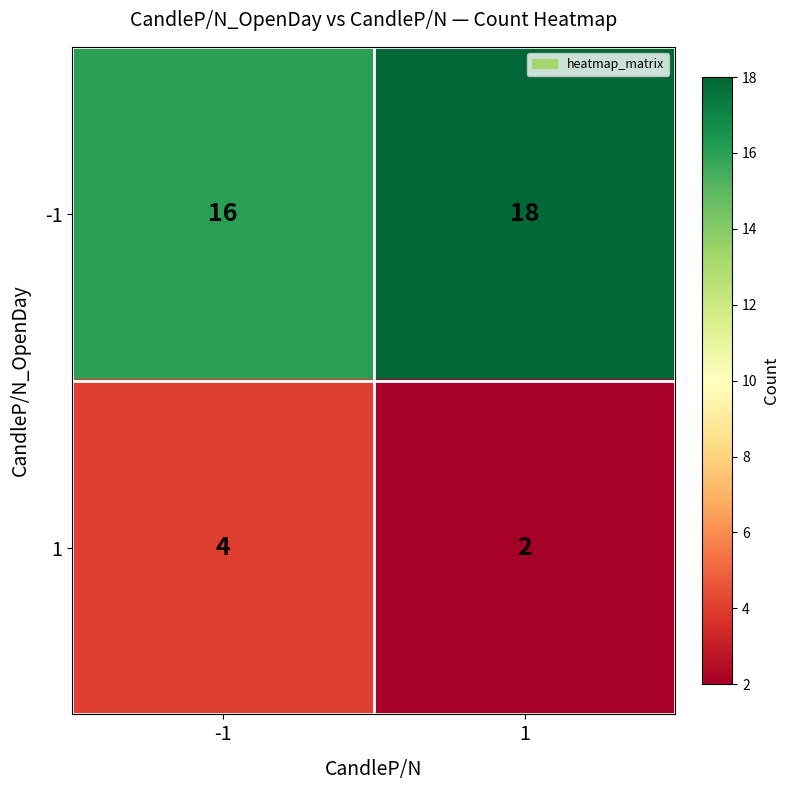

What is the spread (max minus min) of values at -1?

12